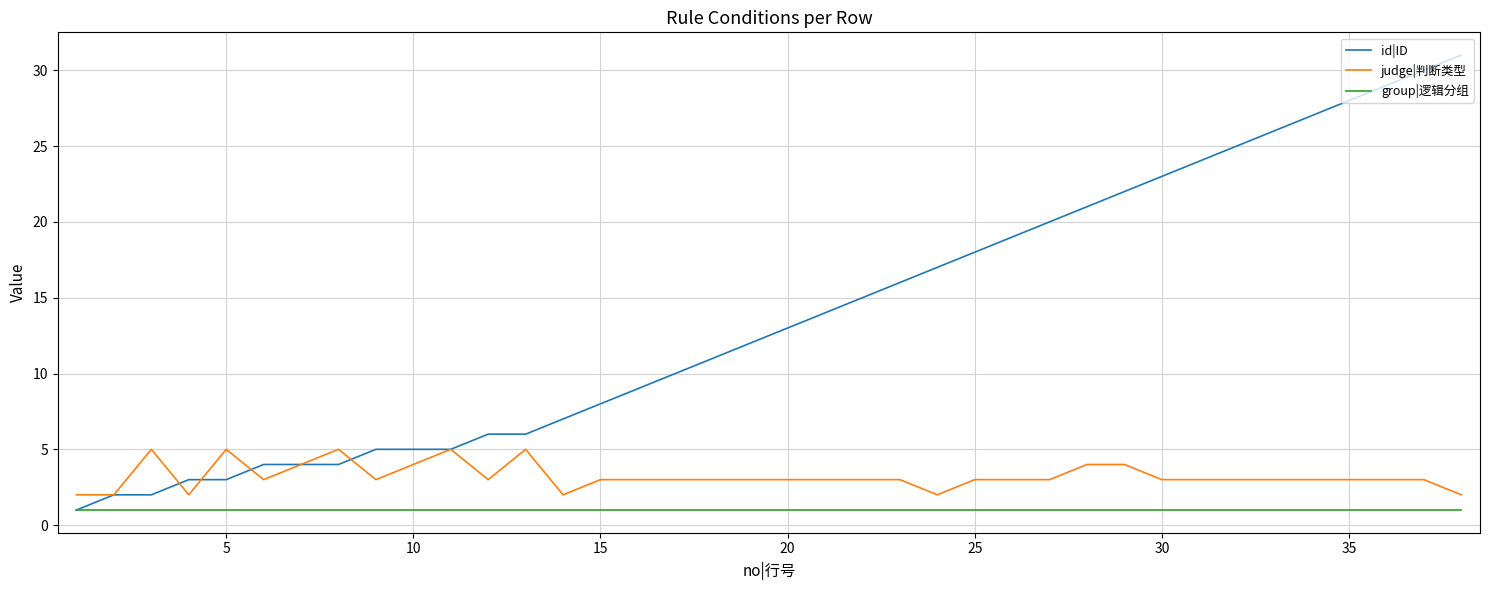

How many lines are shown in the chart?

3